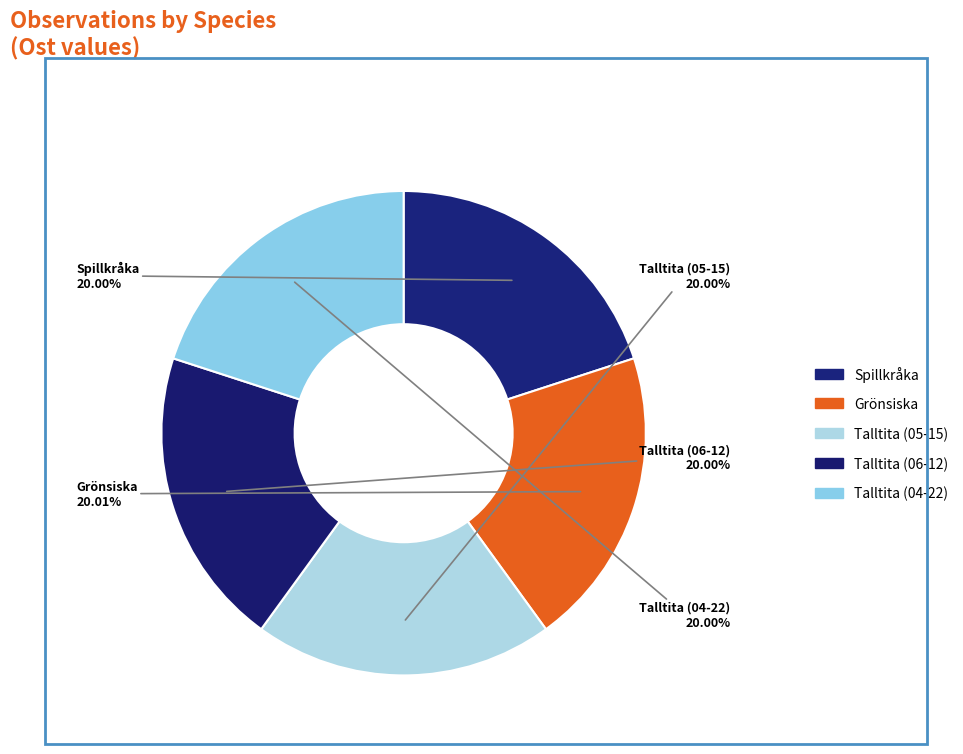

How many slices are in this pie chart?

5